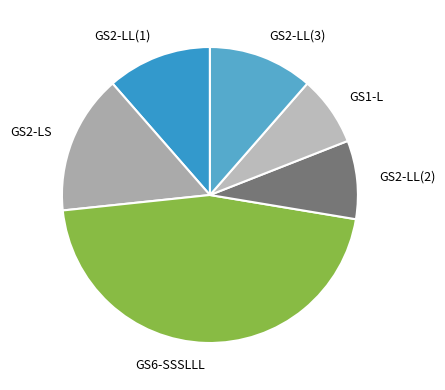

What is the largest slice in the pie chart?

GS6-SSSLLL